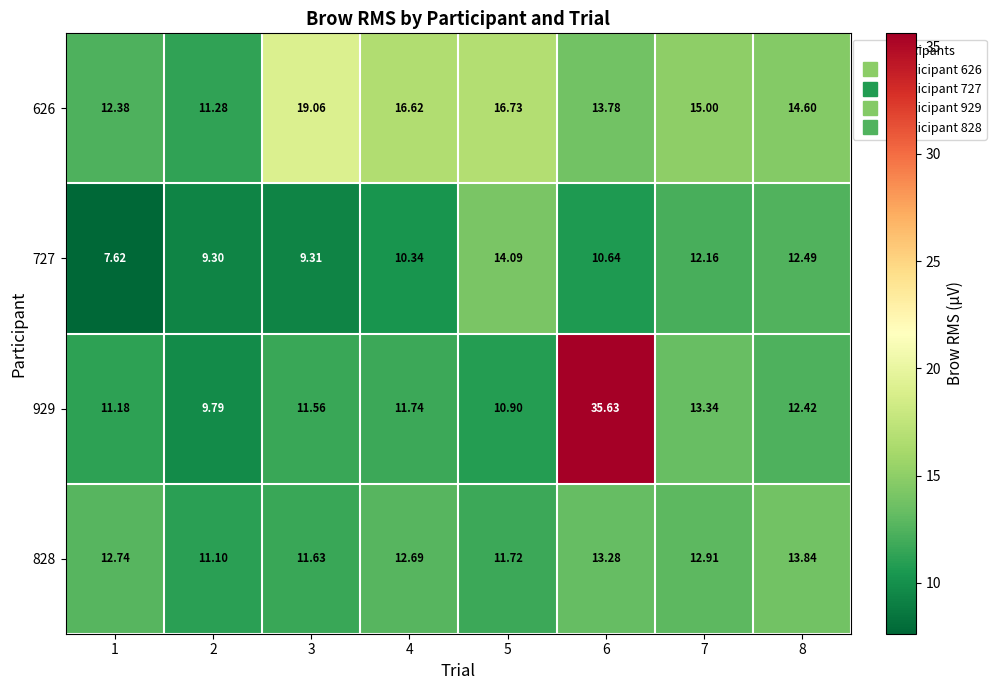

Is the value of 929 at 8 greater than the value of 828 at 7?

No